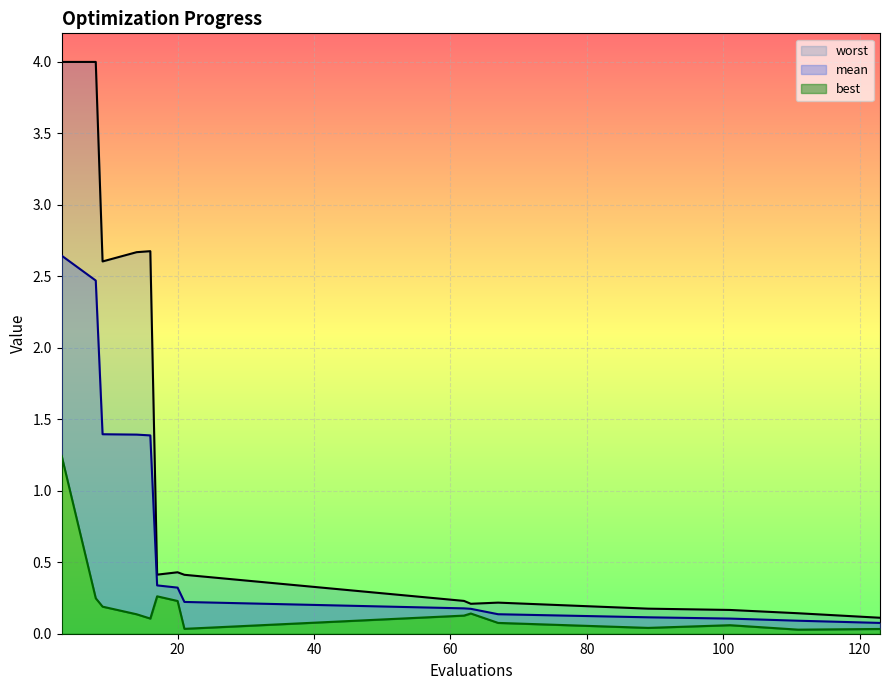

At which category is the sum across all series the highest?

3